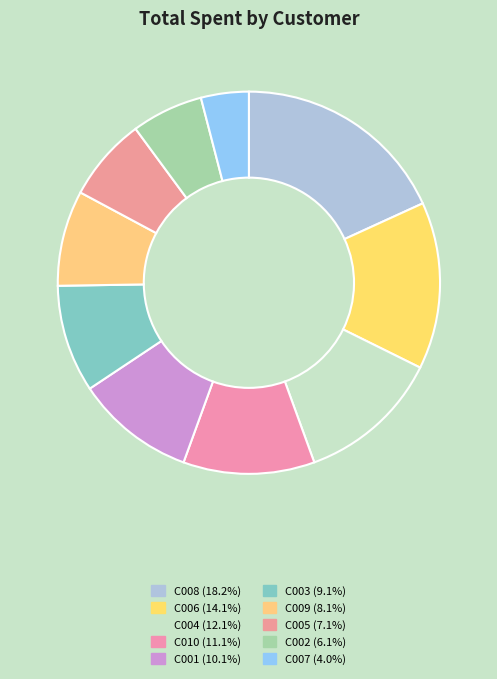

What percentage is NOT represented by C009?

91.9%